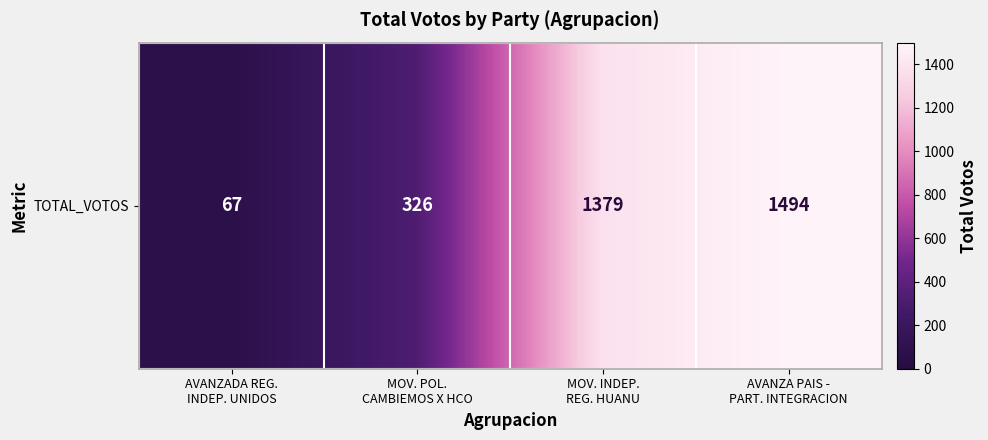

What is the average value?

816